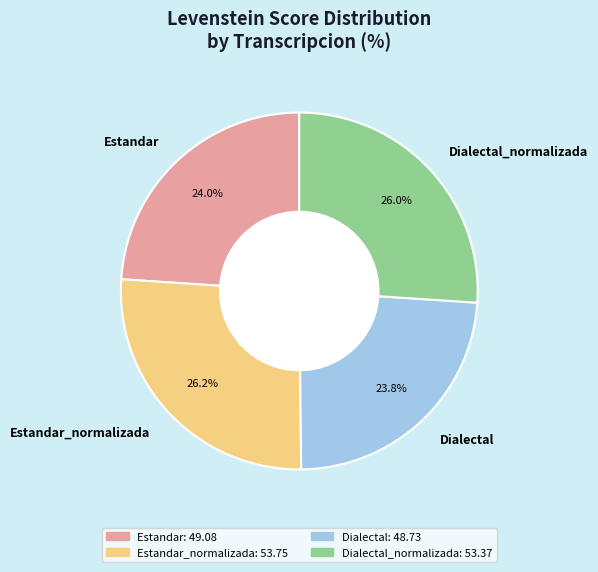

To the nearest percent, what portion does Dialectal represent?

24%